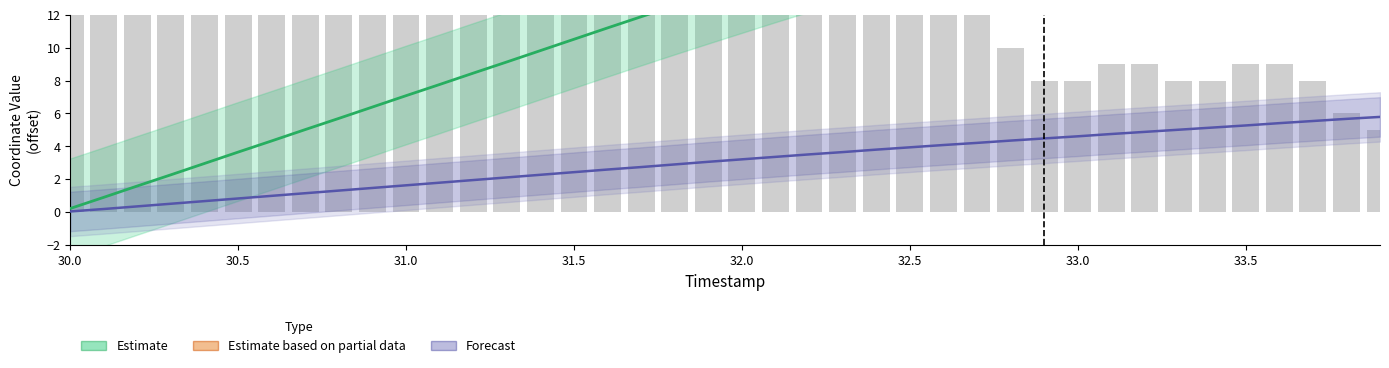

Are the bars horizontal?

No